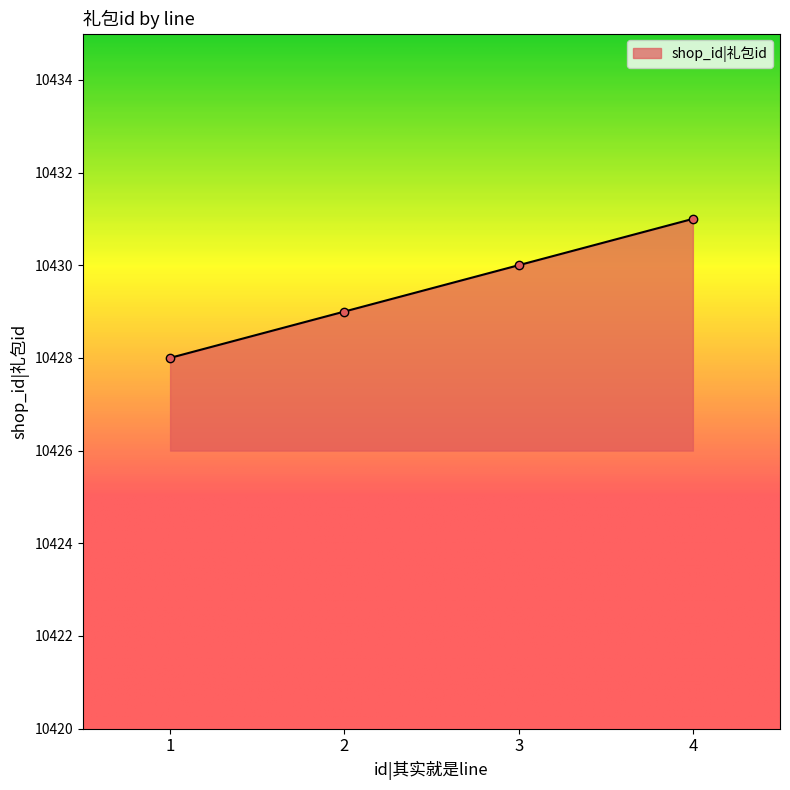

What is the difference between the values at 1 and 3?

2